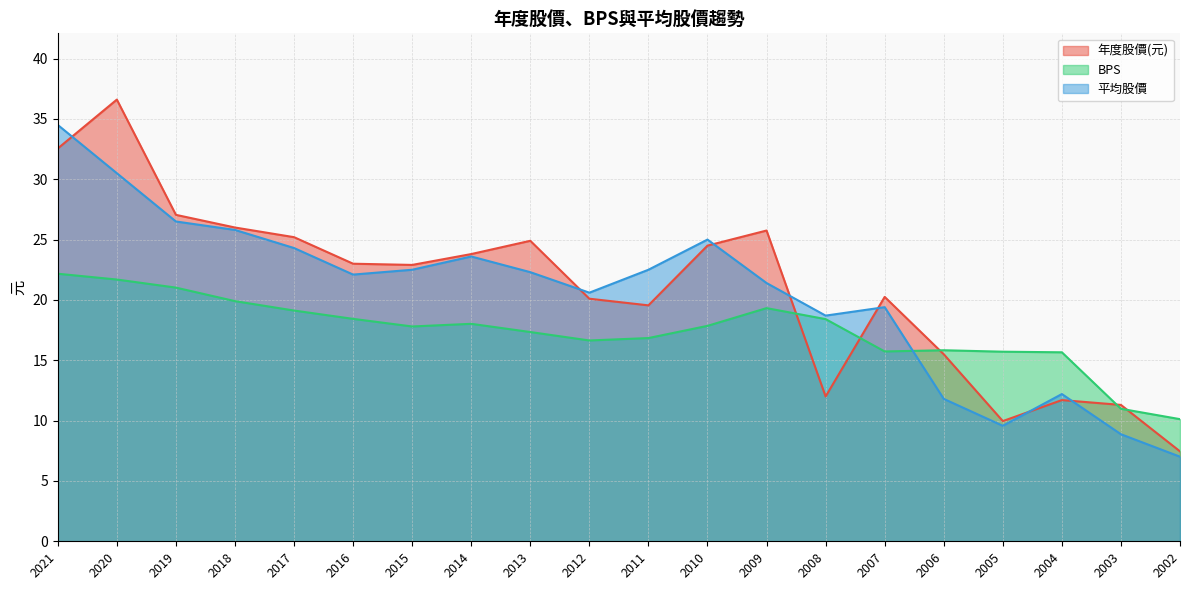

What is the difference between the highest and lowest values at 2002?

3.1